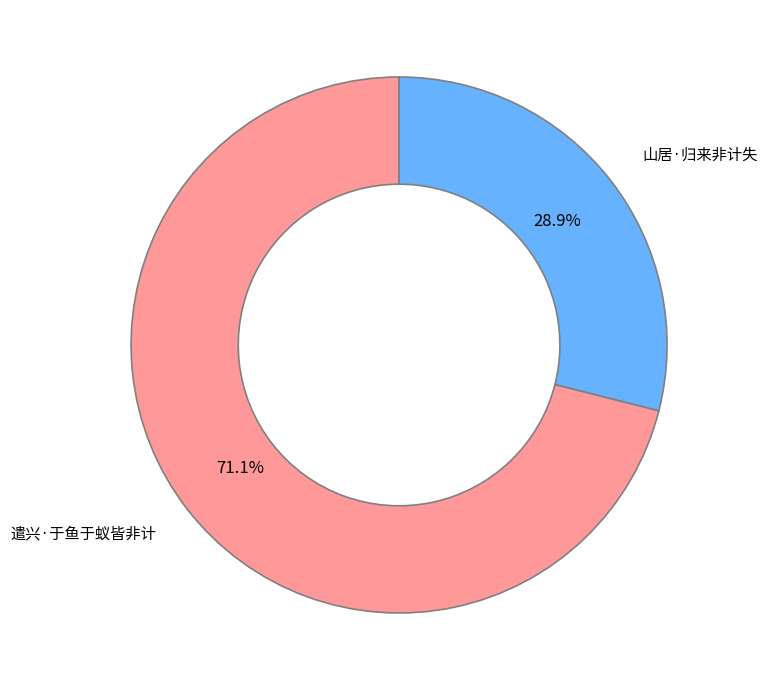

To the nearest percent, what is the difference between the largest and smallest slice percentages?

42%